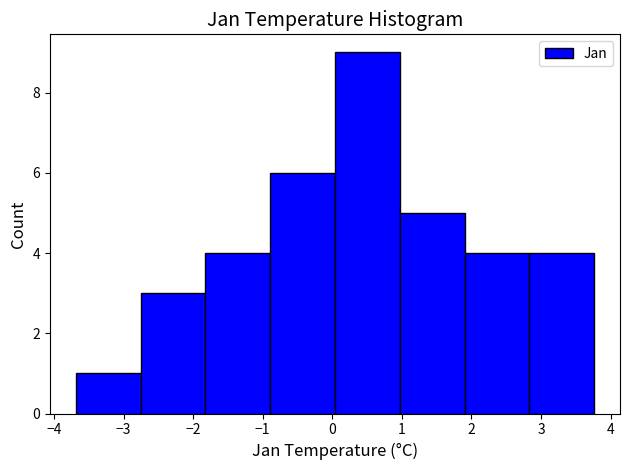

Reading left to right, list every bar in this chart as the range it spans on the x-axis followed by its height. Neither the bar edges nor the heights are printed on the chart, so give them approximately, as read against the axes.

-3.7 to -2.8: 1
-2.8 to -1.8: 3
-1.8 to -0.9: 4
-0.9 to 0.0: 6
0.0 to 1.0: 9
1.0 to 1.9: 5
1.9 to 2.8: 4
2.8 to 3.8: 4